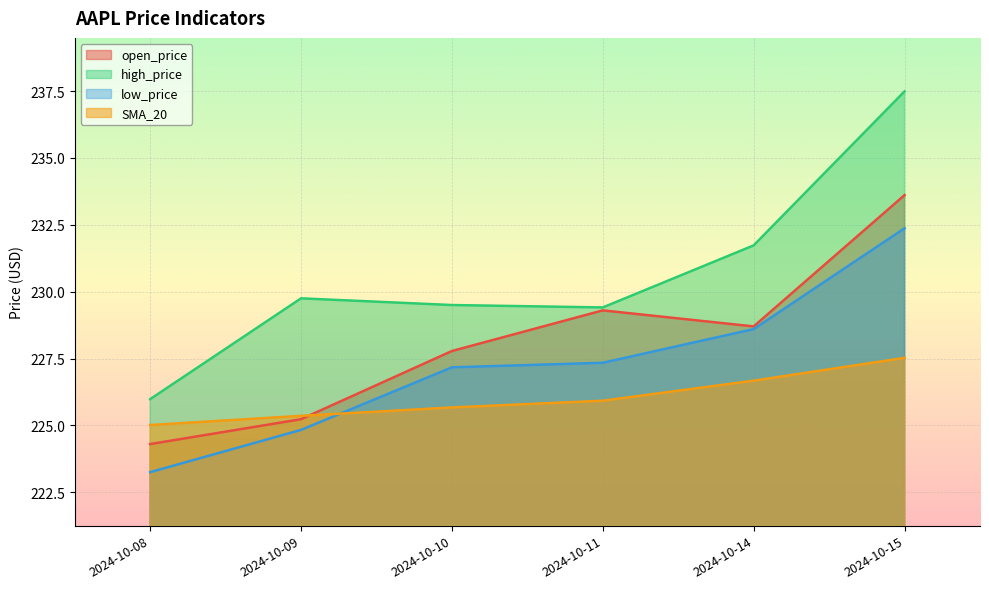

How many lines are shown in the chart?

4